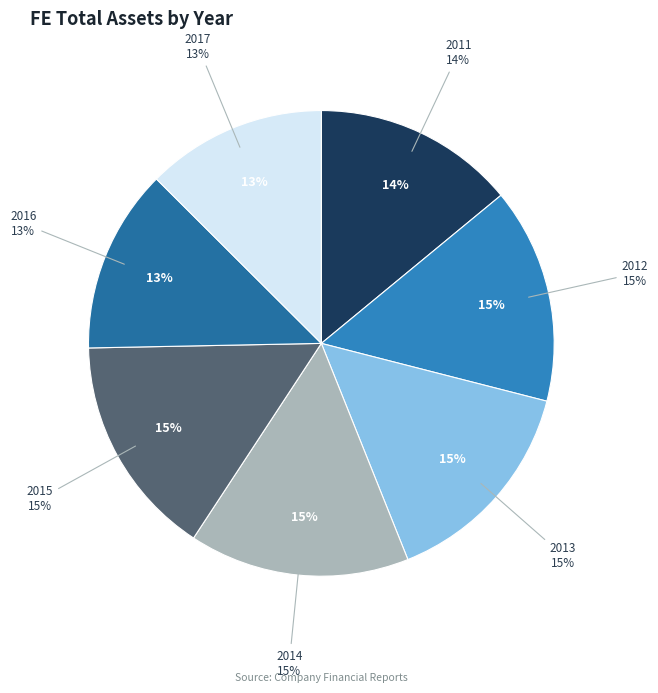

Is it true that 2016 is 13% of the pie?

True